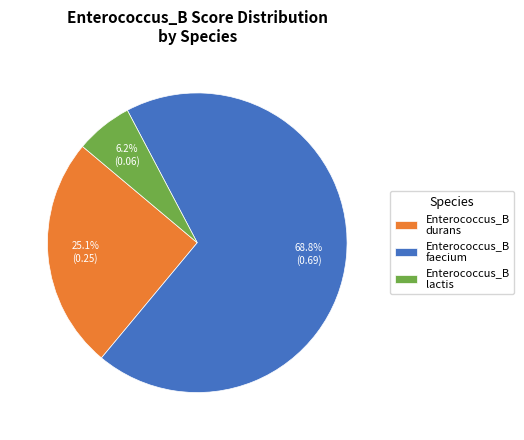

Which category has the smallest portion of the pie?

Enterococcus_B lactis